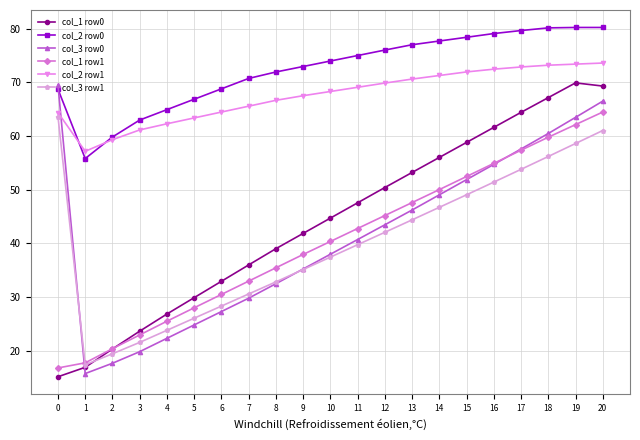

Does the chart display data point markers on the line(s)?

Yes